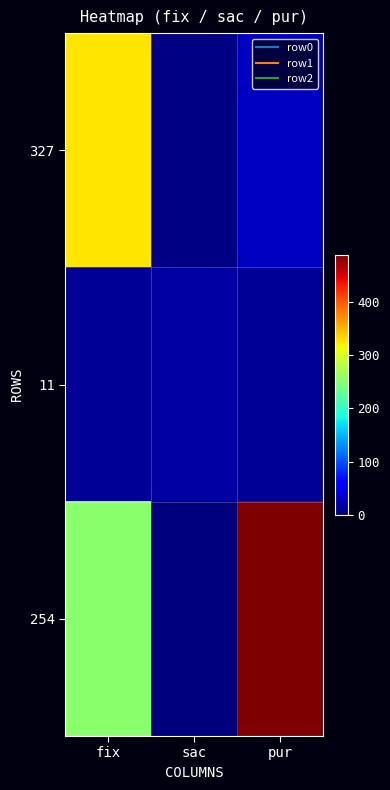

Which series has the largest range (max minus min)?

254